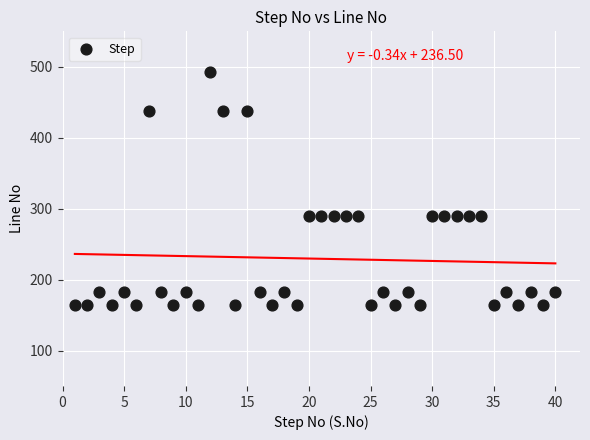

What is the range of Y values (max minus min)?

329